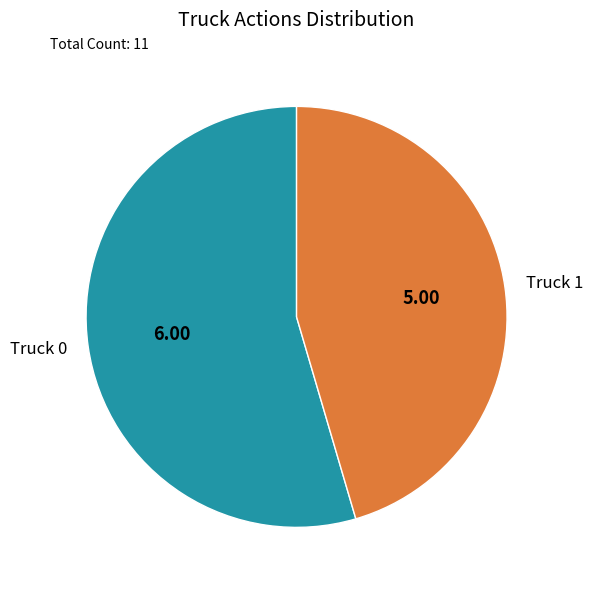

What is the ratio of the value at Truck 1 to the value at Truck 0?

0.8